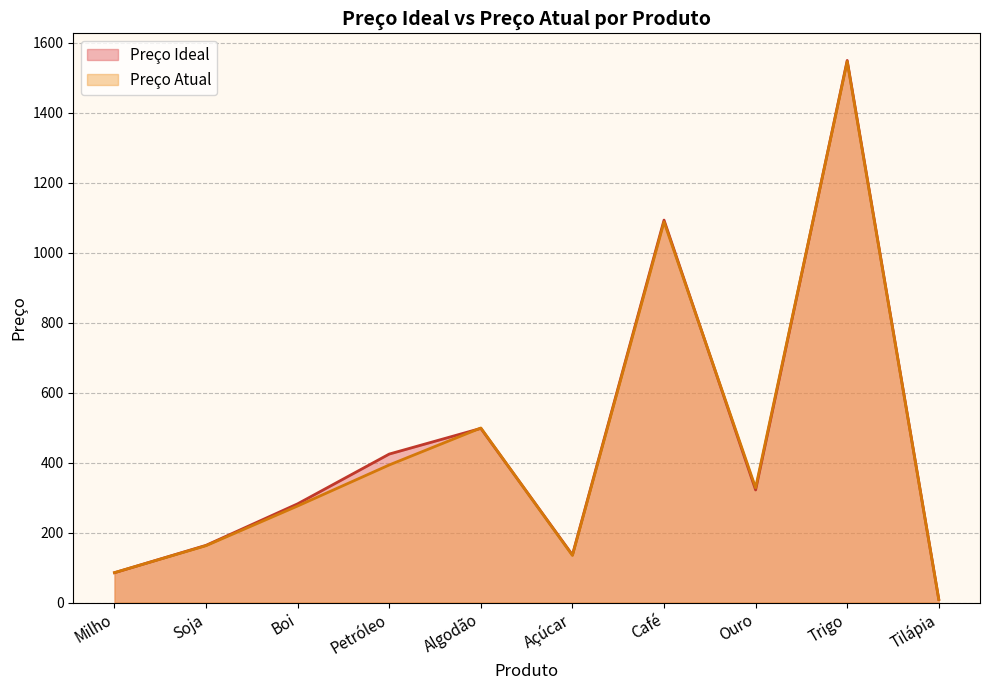

At which label is Preço Atual closest to 777?

Algodão